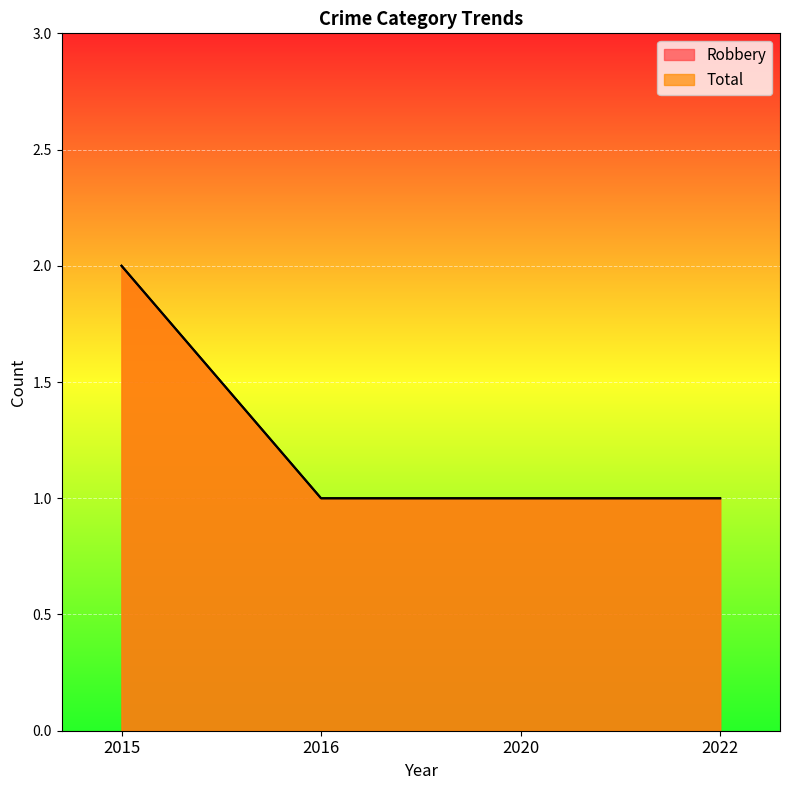

How many lines are shown in the chart?

2